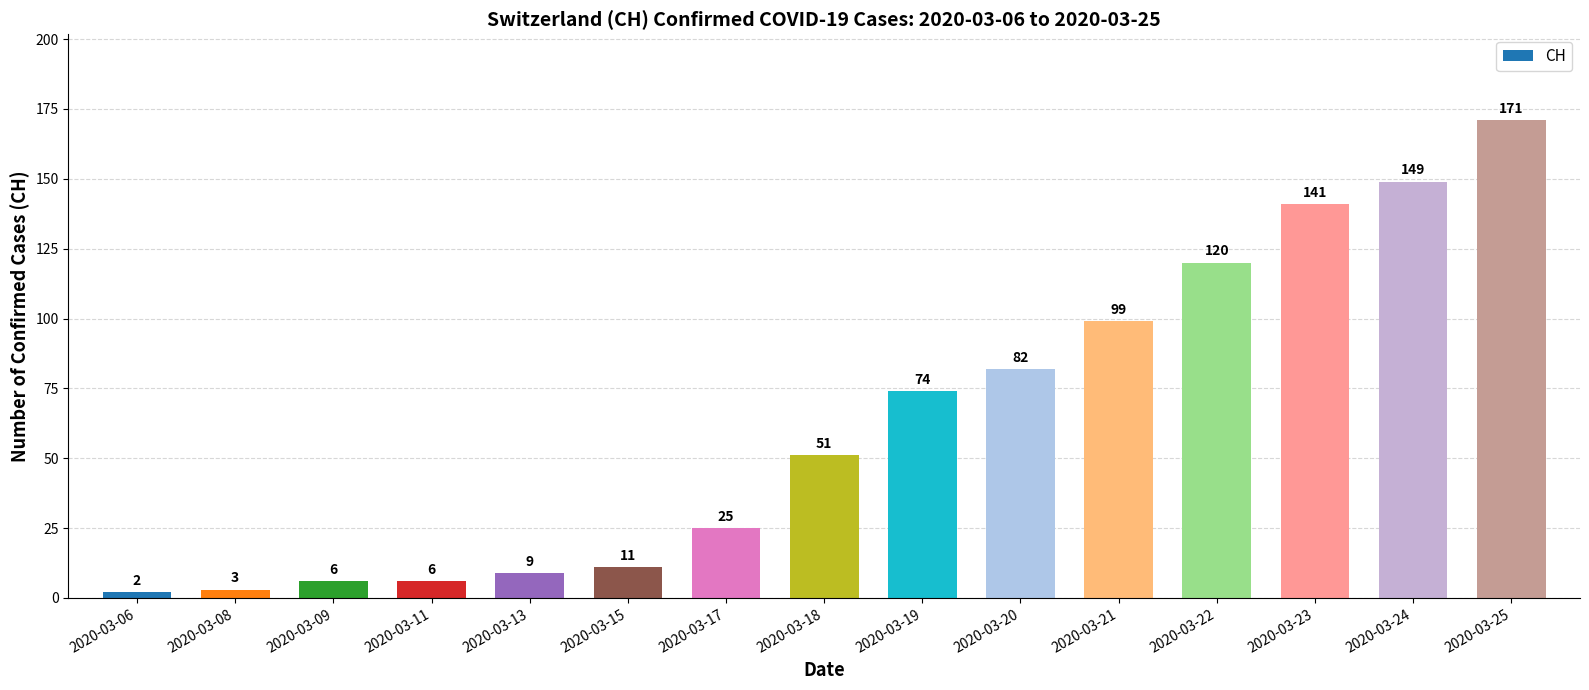

What is the value of the 8th bar from the left?

51